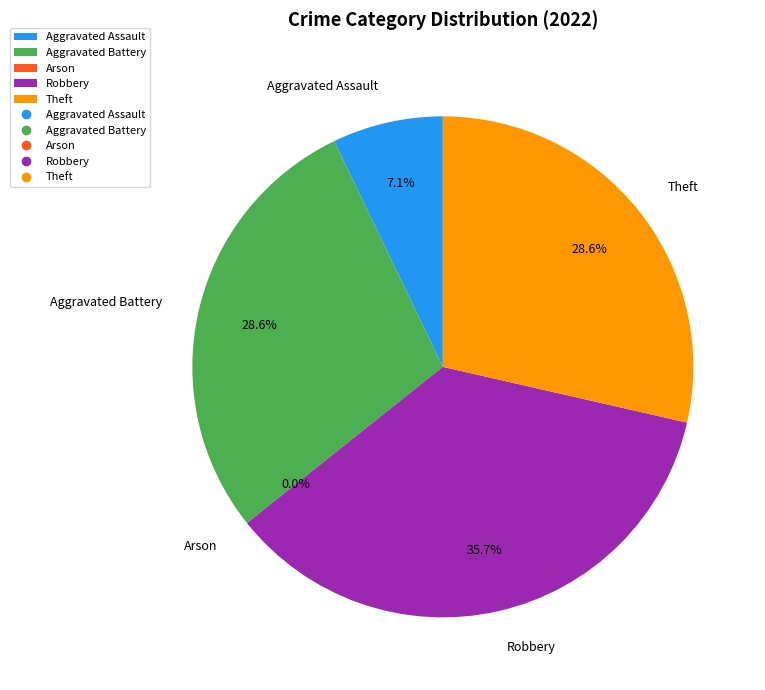

Between Aggravated Battery and Robbery, which is larger?

Robbery